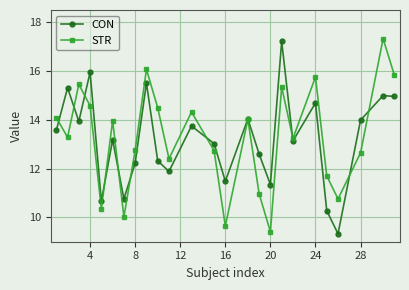

What is the value of the STR point at the 21st from the left?

11.7